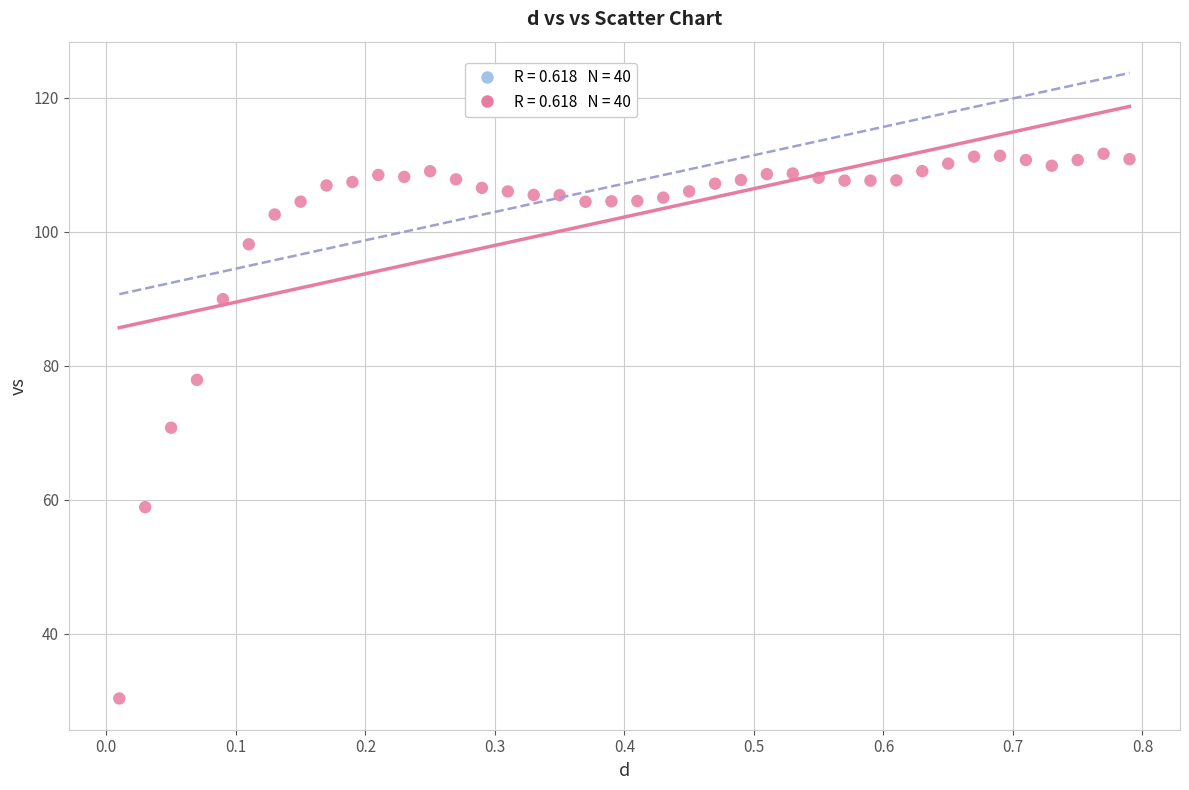

What is the range of X values (max minus min)?

0.8